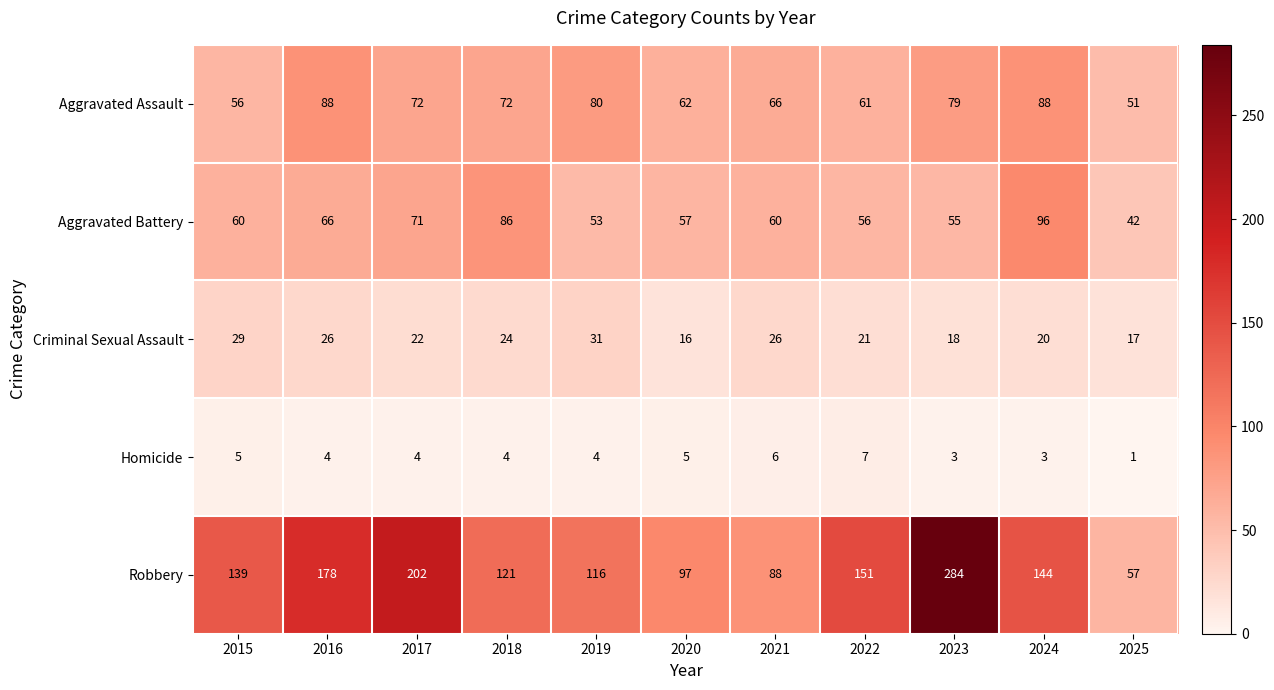

The value of Robbery at 2023 is 77. True or false?

False